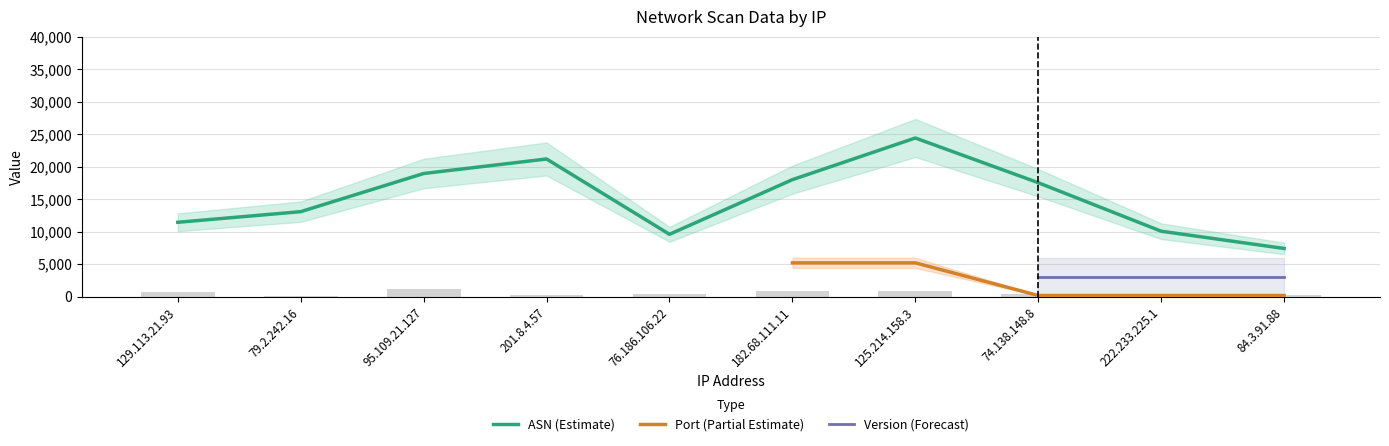

What is the average value of the asn series?

15431